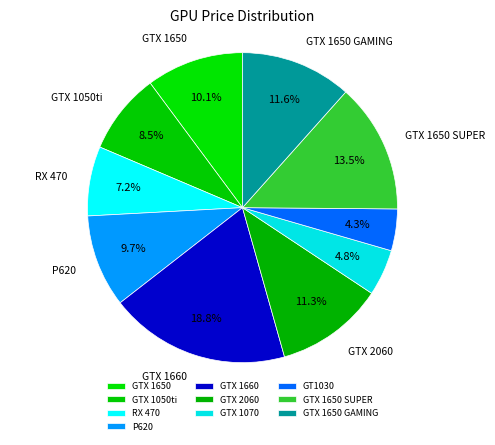

How many segments does this pie chart have?

10